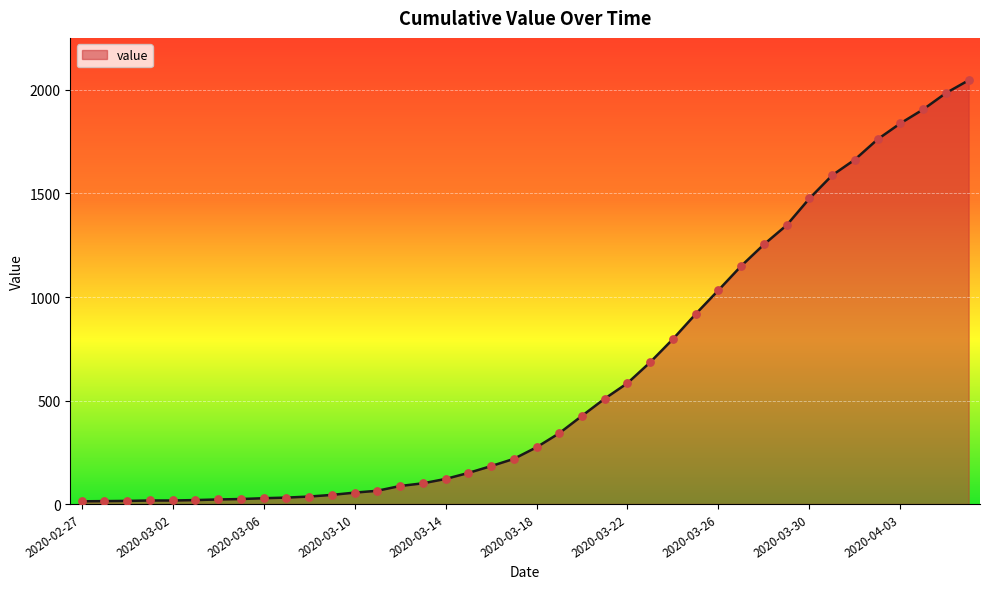

What is the difference between the maximum and minimum values?

2034